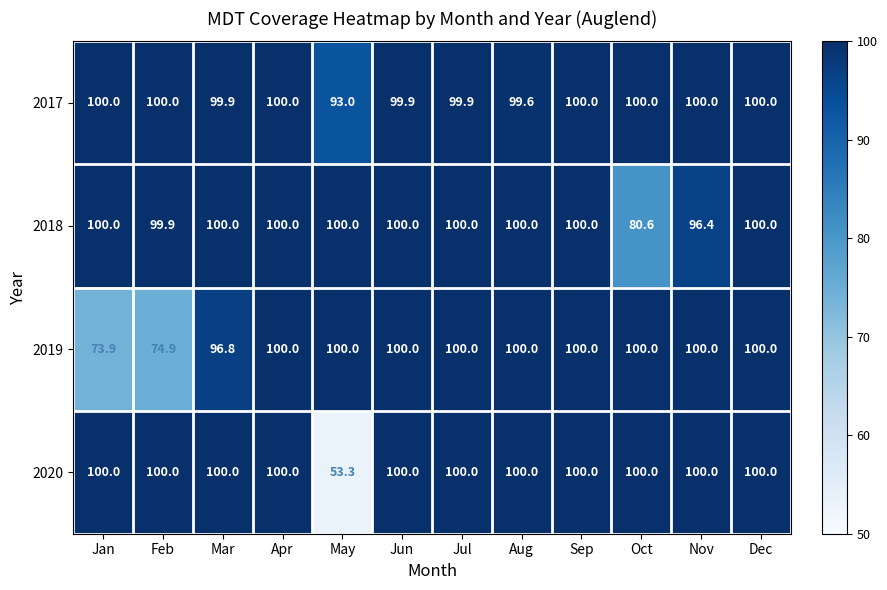

At which category does the chart reach its minimum across all series?

May